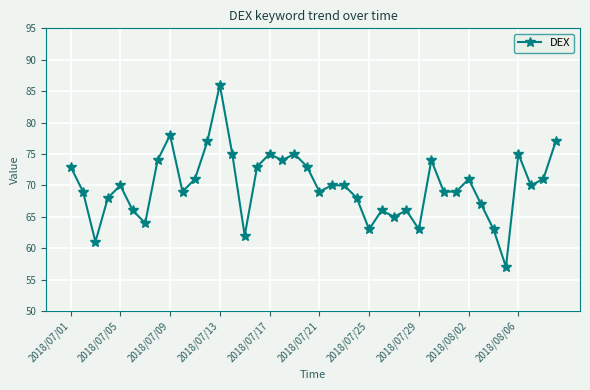

What is the smallest value displayed?

57